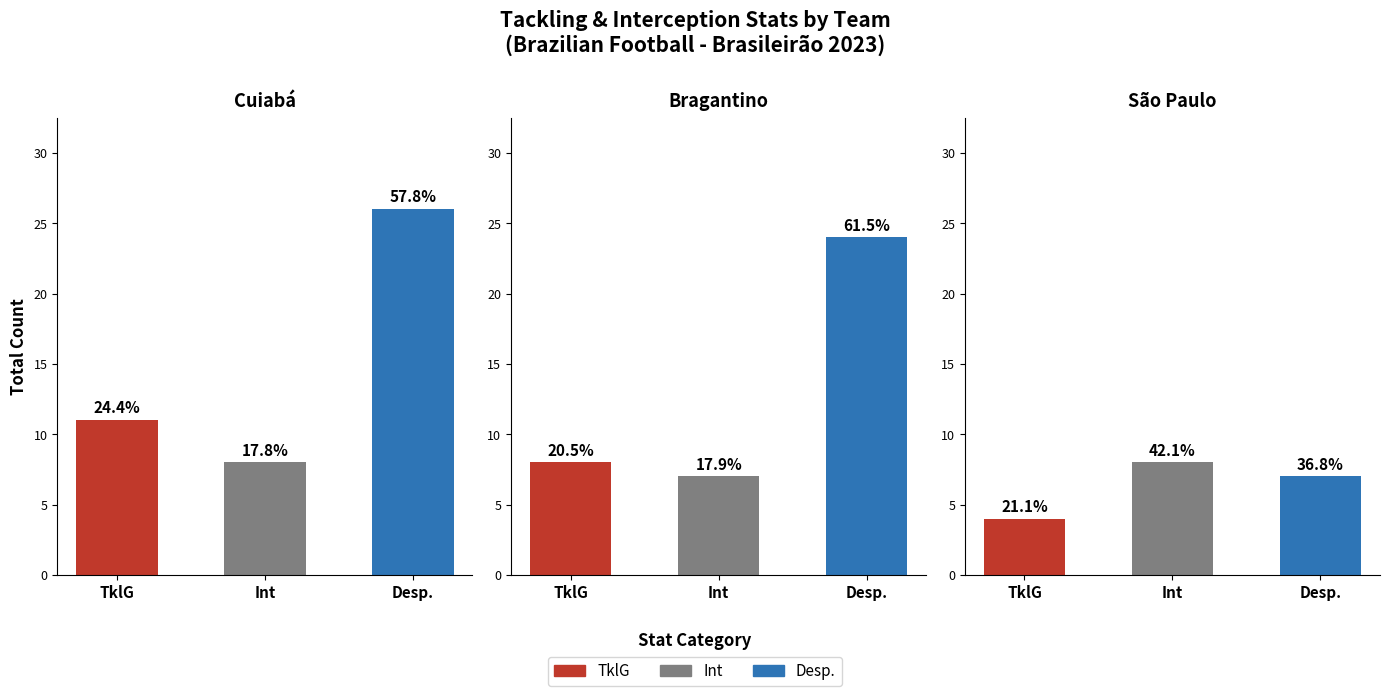

How many groups of bars are there?

3